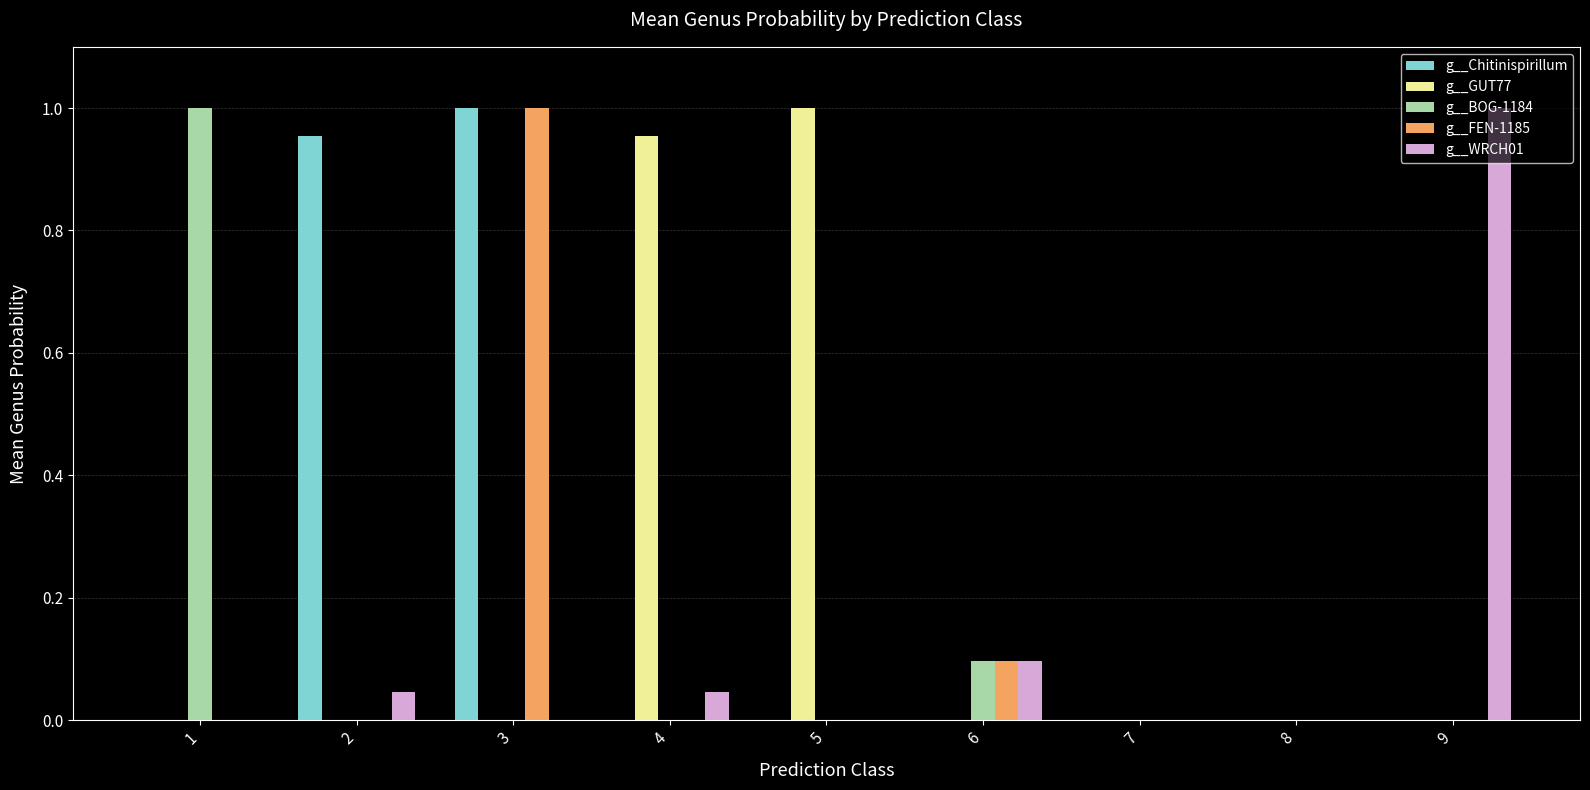

The value of g__WRCH01 at 8 is 0.0. True or false?

True